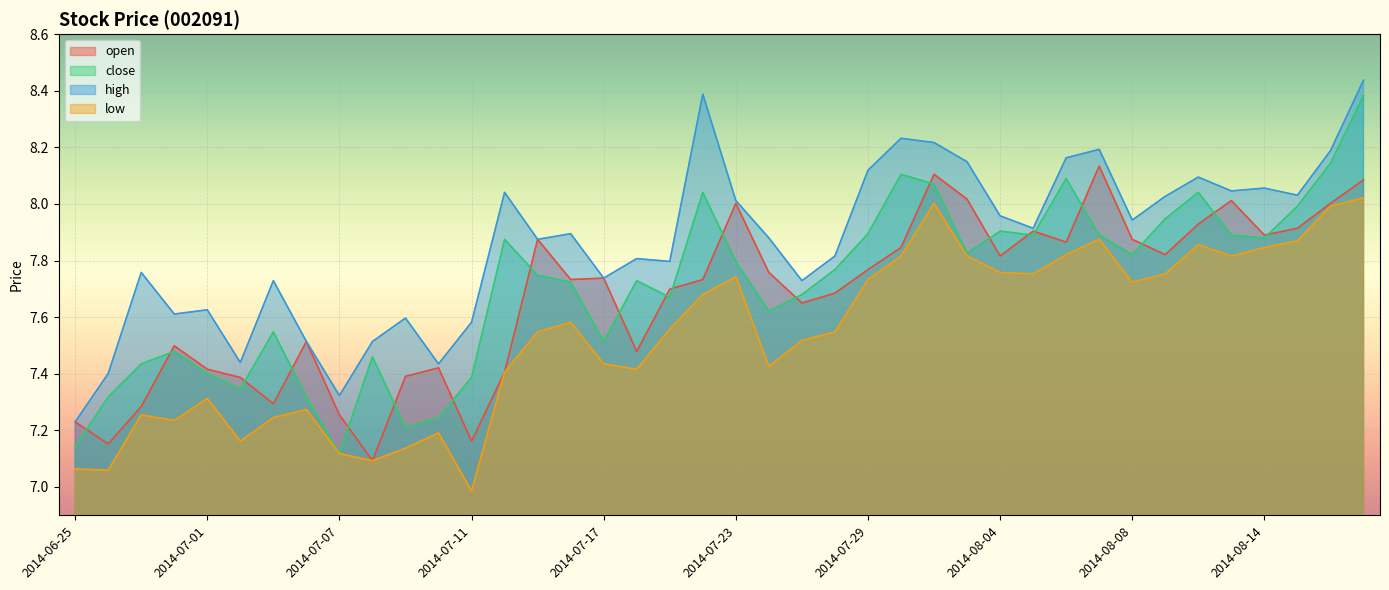

What value does the close series have at 2014-07-03?

7.5